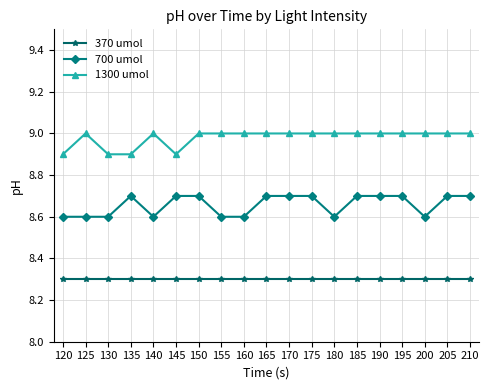

Which series has the largest total across all categories?

1300 umol